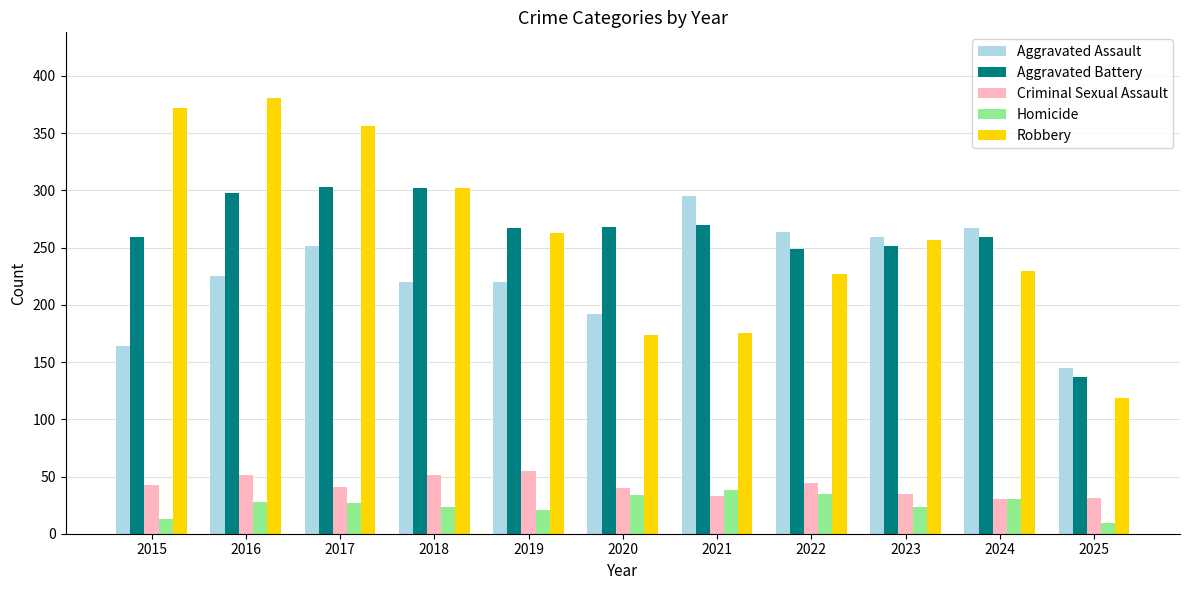

The Aggravated Assault series shows 267 at 2024. True or false?

True